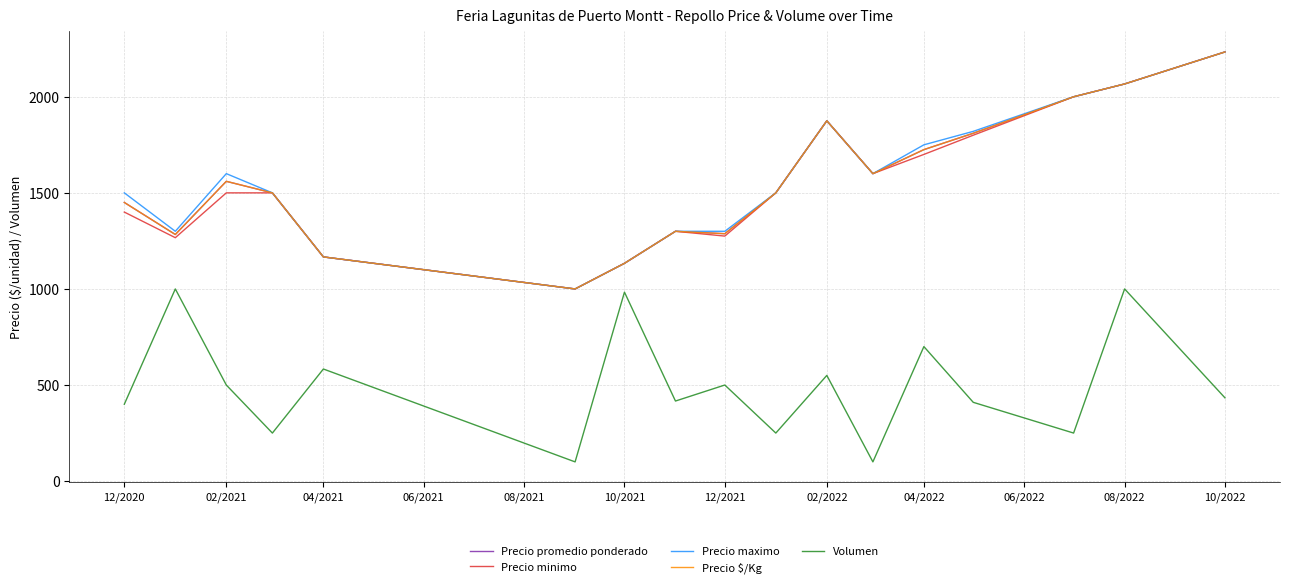

Does the chart have visible grid lines?

Yes